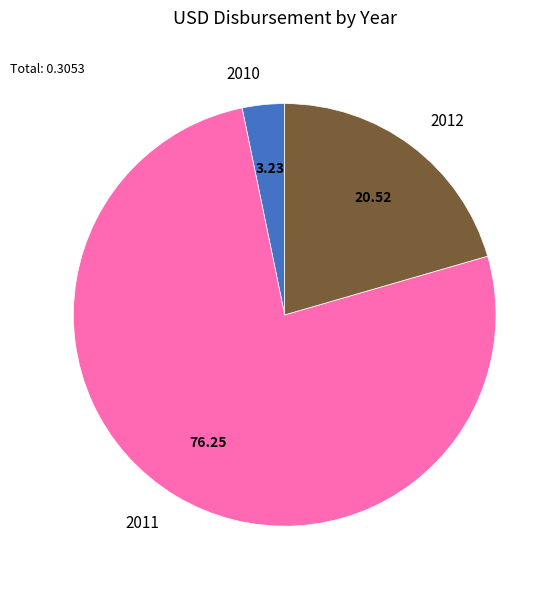

Is the sum of 2012 and 2011 greater than half?

Yes